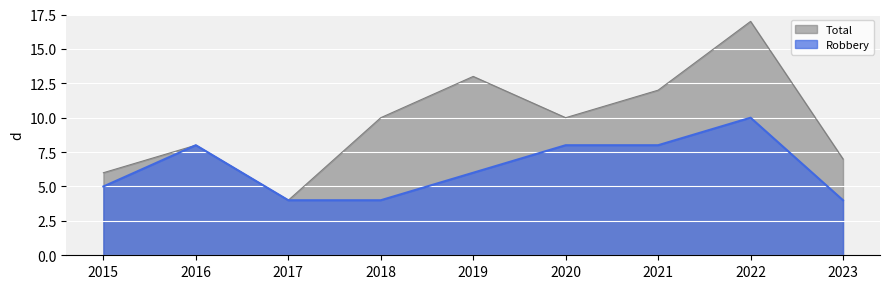

Is the value of Total at 2016 greater than the value of Robbery at 2020?

No